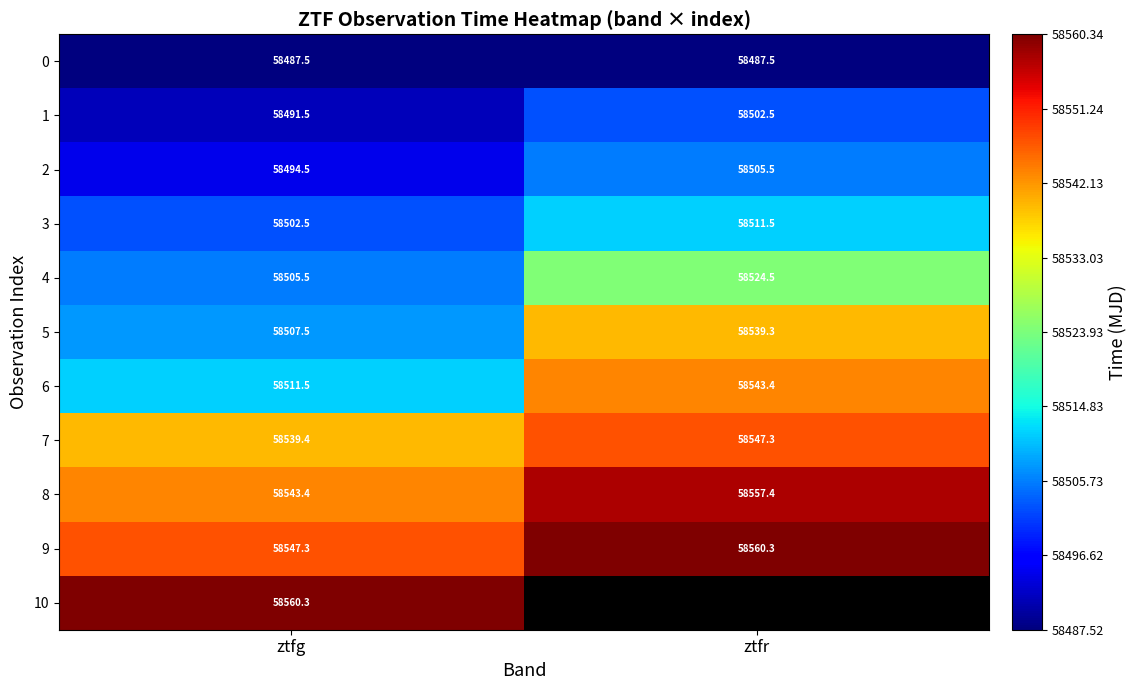

The 4 series shows 58524.5 at ztfr. True or false?

True